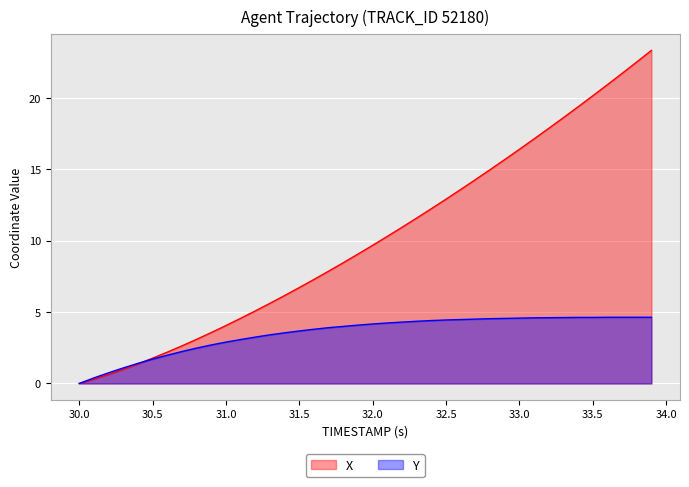

True or false: Y and X cross at least once.

True